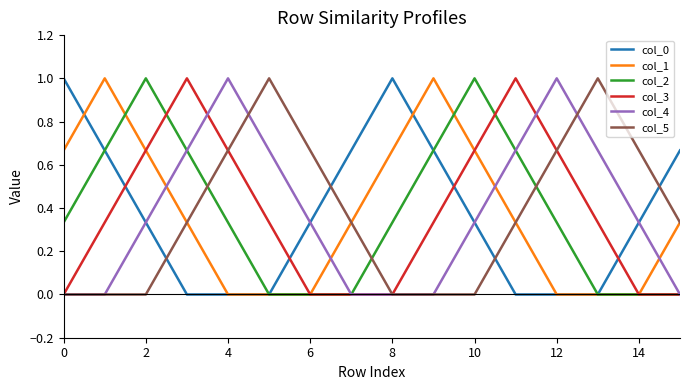

What is the greatest value displayed?

1.0